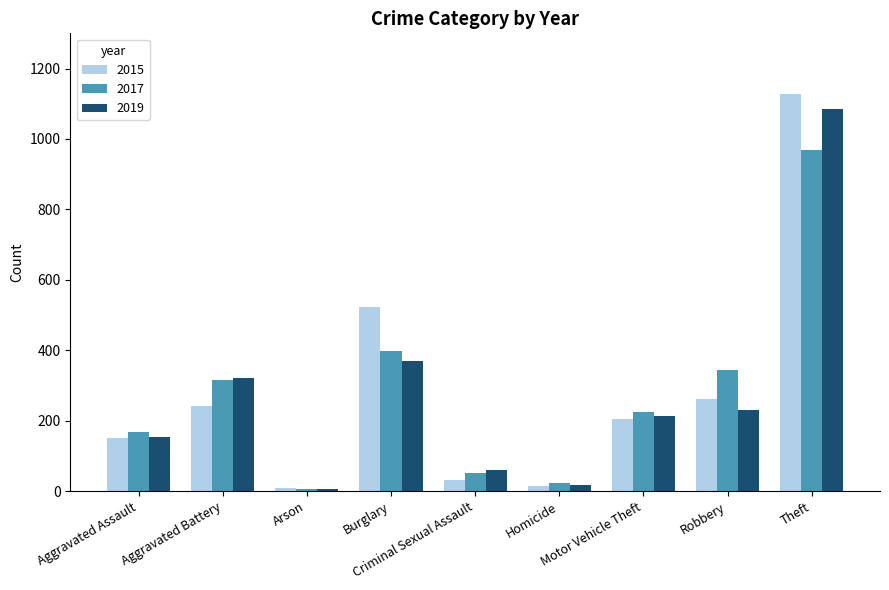

Where does the 2017 series first go above 226?

Aggravated Battery